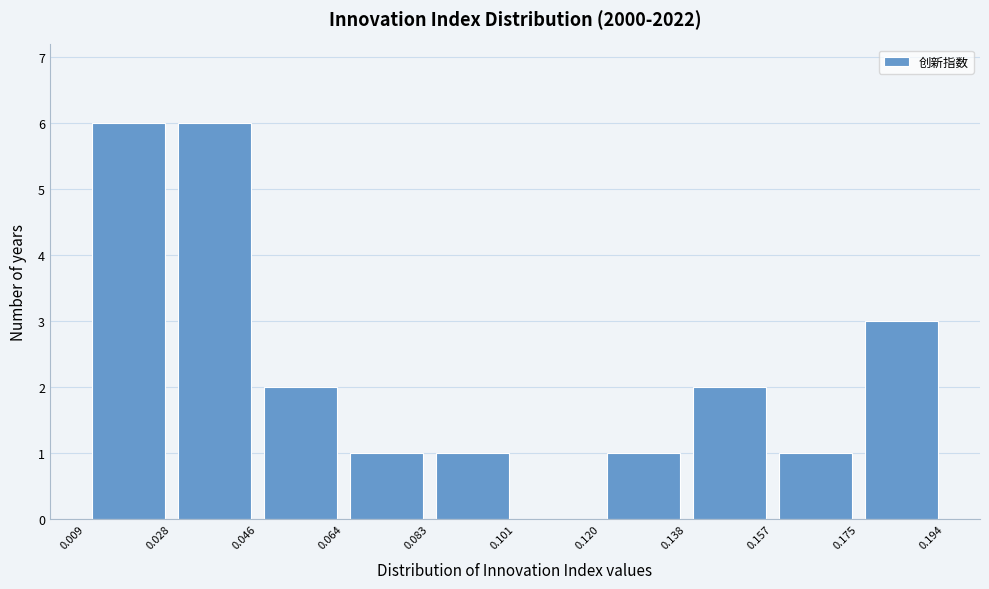

Reading left to right, list every bar in this chart as the range it spans on the x-axis followed by its height. The values are not printed on the chart, so give them approximately, as read against the axis.

0.009 to 0.028: 6
0.028 to 0.046: 6
0.046 to 0.064: 2
0.064 to 0.083: 1
0.083 to 0.101: 1
0.101 to 0.120: 0
0.120 to 0.138: 1
0.138 to 0.157: 2
0.157 to 0.175: 1
0.175 to 0.194: 3